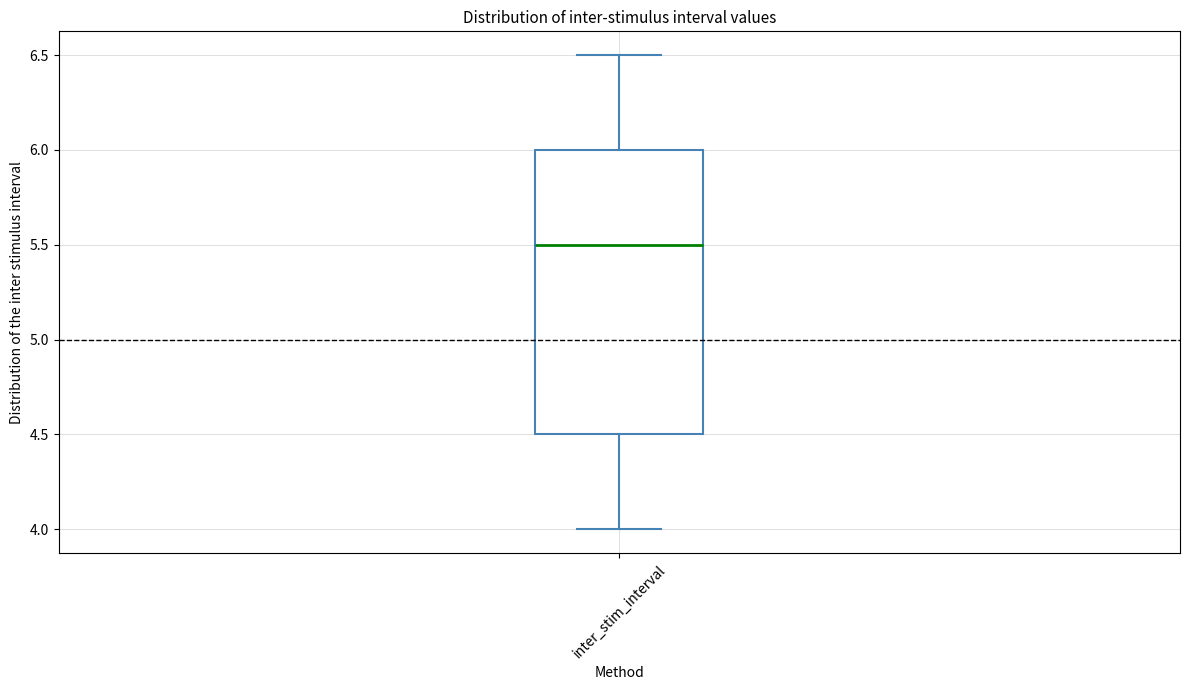

Read this box plot against the y-axis: the position of the median line, the range covered by the box, and the ends of both whiskers. The values are not printed on the chart, so give them approximately, as read against the axis.

median 5.5, box 4.5 to 6.0, whiskers 4.0 to 6.5